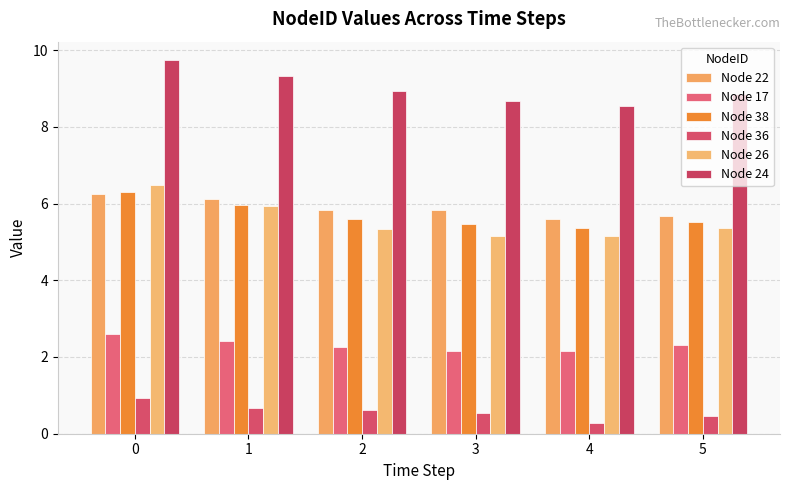

Between 2 and 1, which is larger?

1